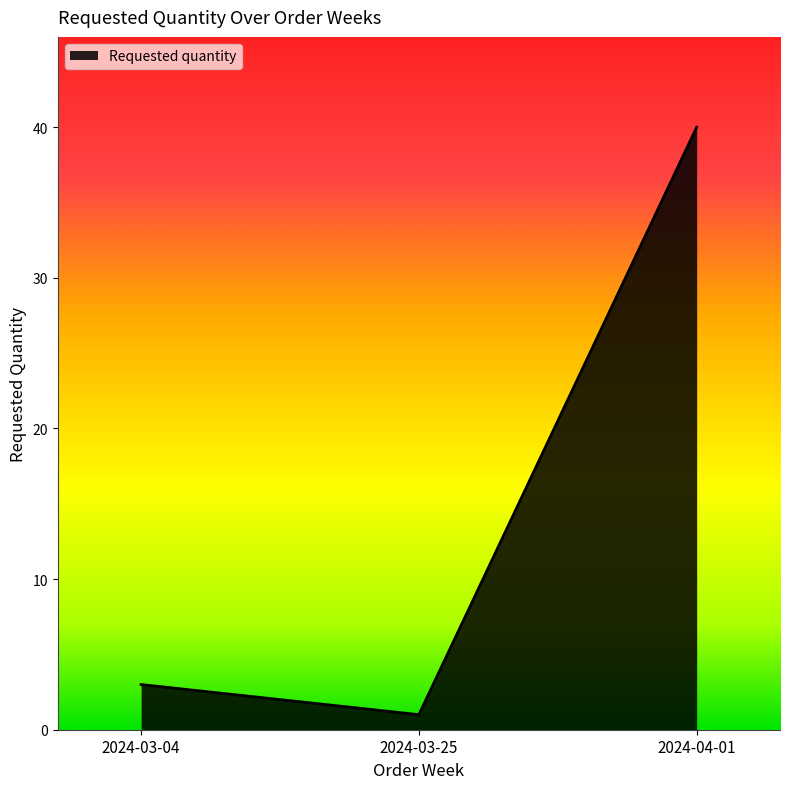

At which label is the value closest to 20?

2024-03-04